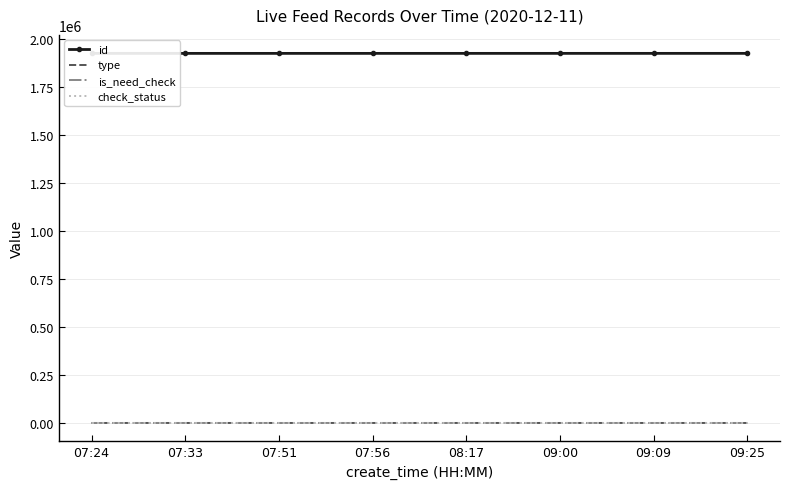

What is the difference between the id values at 07:51 and 07:56?

4